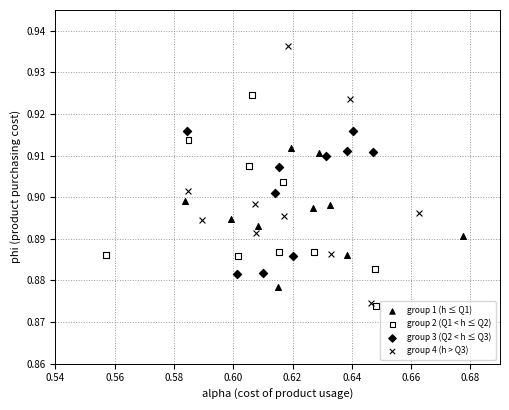

Which series has the widest spread of Y values?

group 4 (h > Q3)